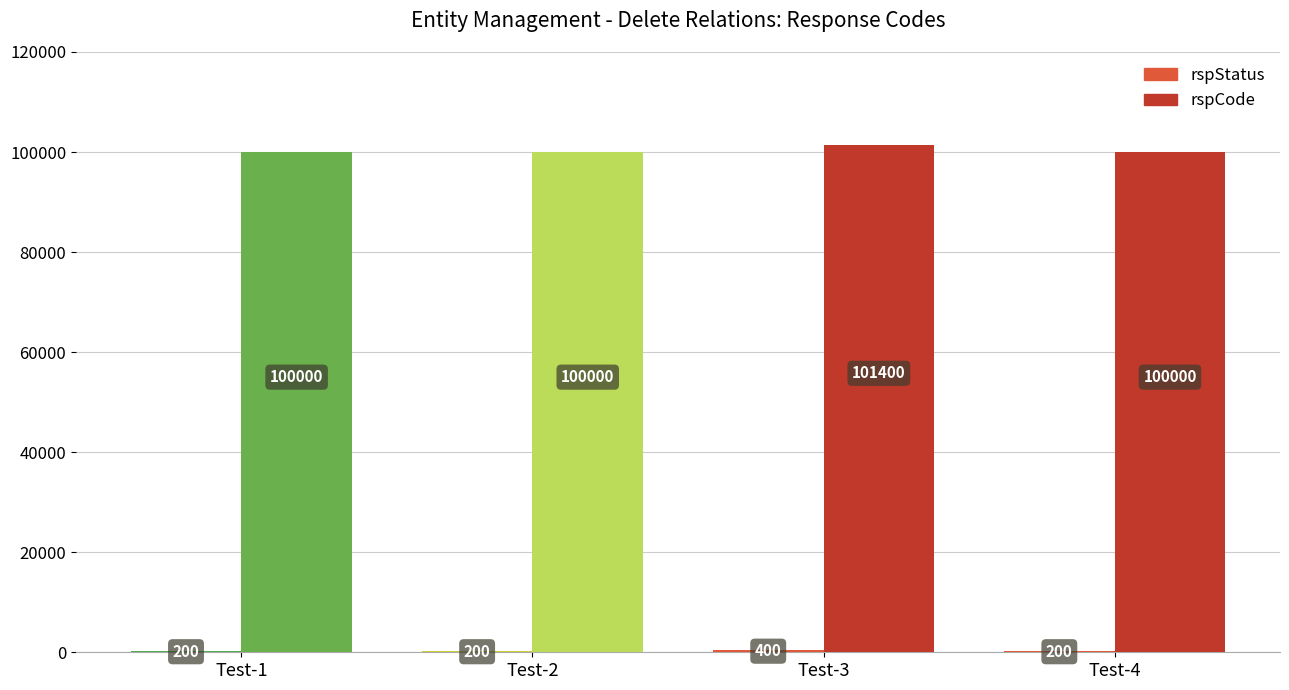

What is the approximate value of rspStatus at snc-entityMgmt-deleteRelations-Test-4, to the nearest 5?

200